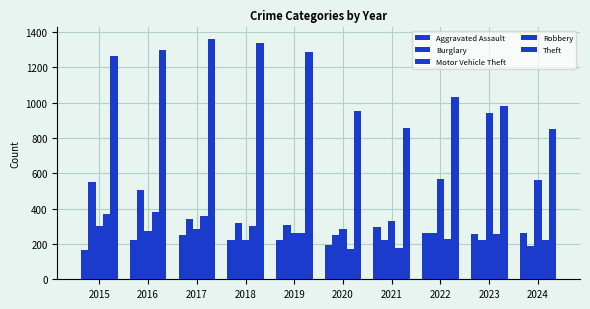

Are the bars horizontal?

No